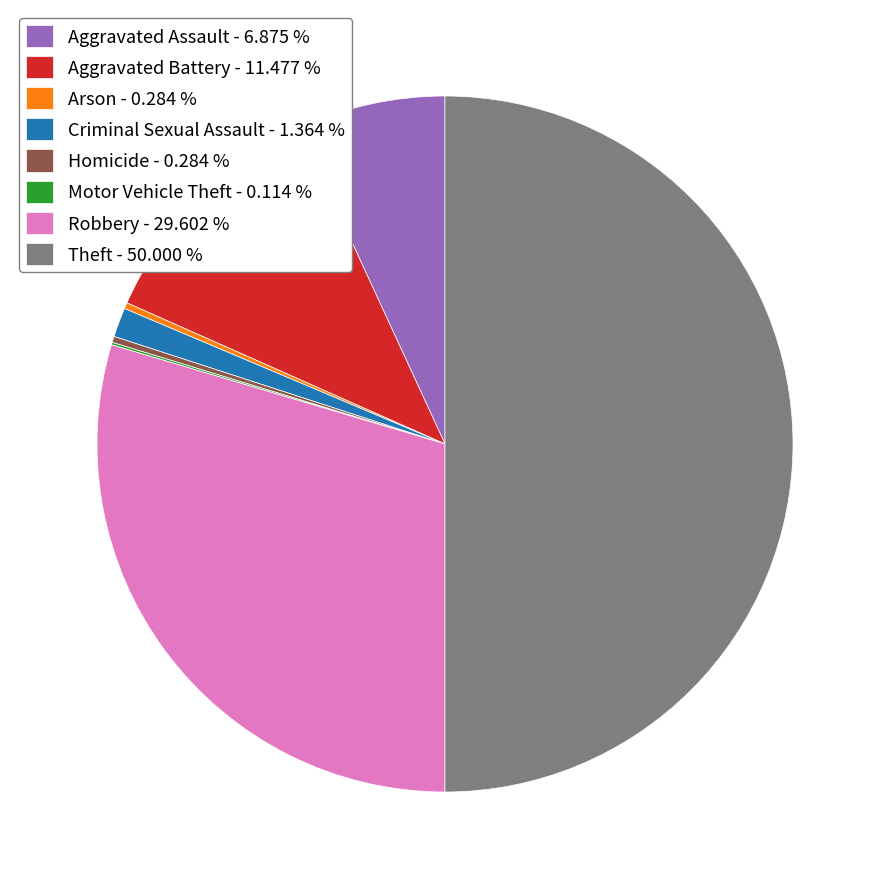

What is the largest slice in the pie chart?

Theft